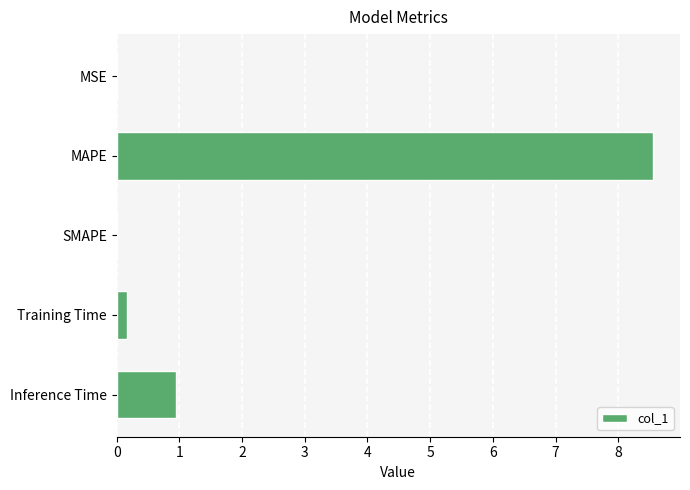

What is the change in value from MAPE to SMAPE?

-8.6